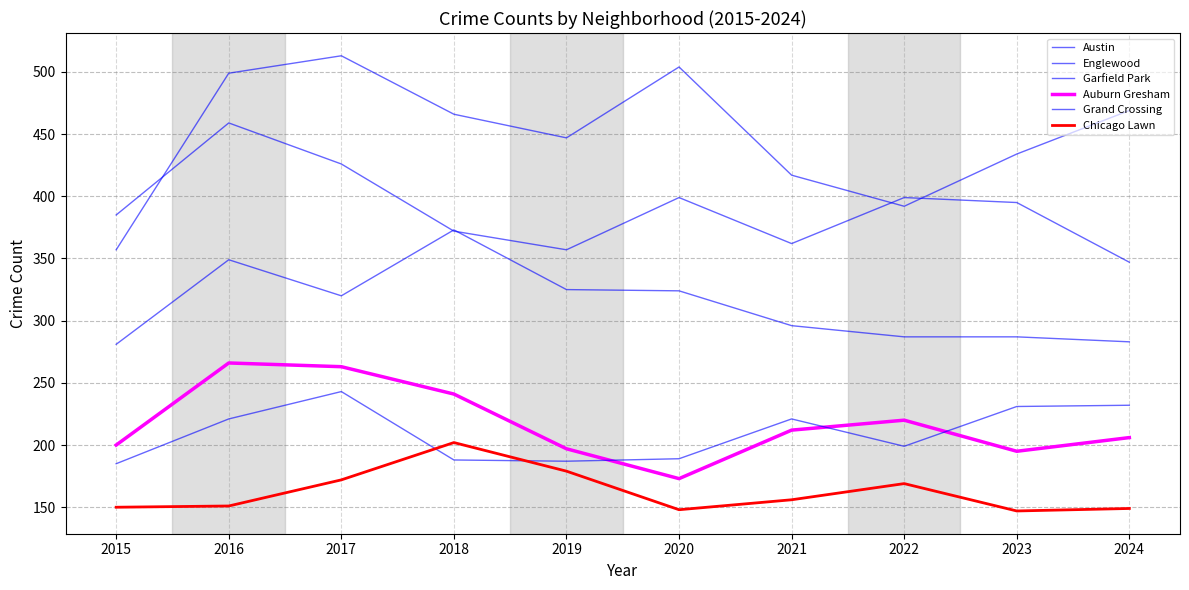

Reading right to left, what are all the values shown in this chart?

Austin: 469	434	392	417	504	447	466	513	499	357
Englewood: 347	395	399	362	399	357	372	426	459	385
Garfield Park: 283	287	287	296	324	325	373	320	349	281
Auburn Gresham: 206	195	220	212	173	197	241	263	266	200
Grand Crossing: 232	231	199	221	189	187	188	243	221	185
Chicago Lawn: 149	147	169	156	148	179	202	172	151	150